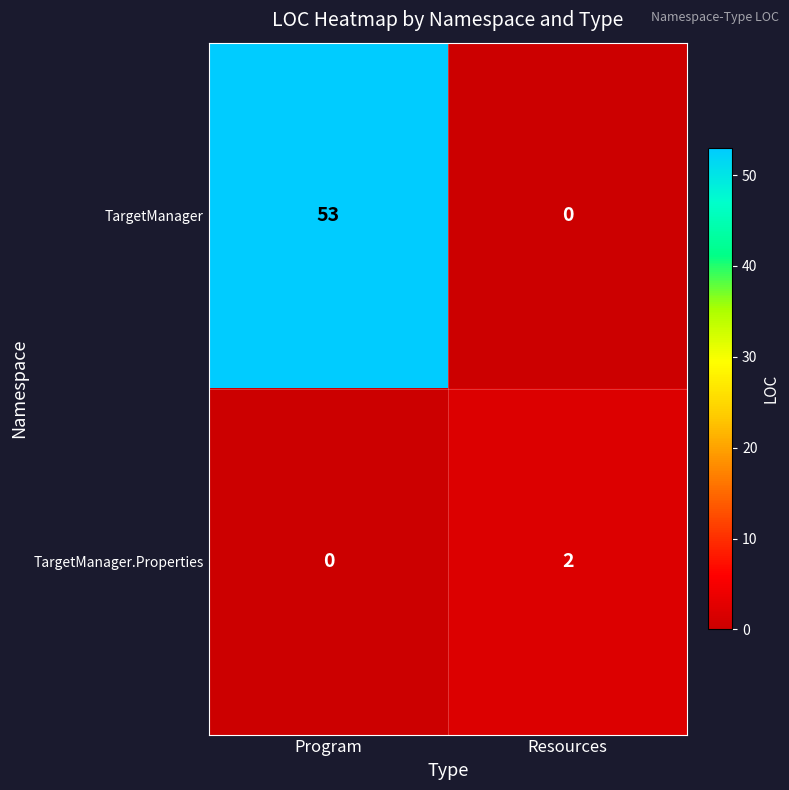

Is it true that TargetManager.Properties equals 0 at Program?

True